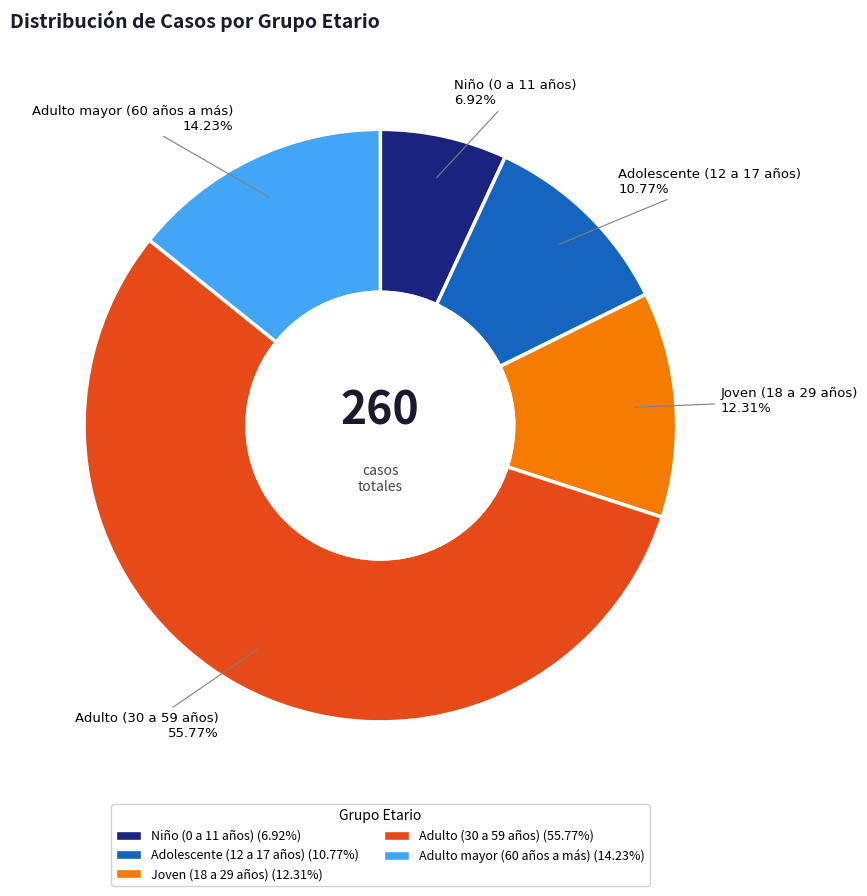

To the nearest percent, what is the average slice percentage?

20%